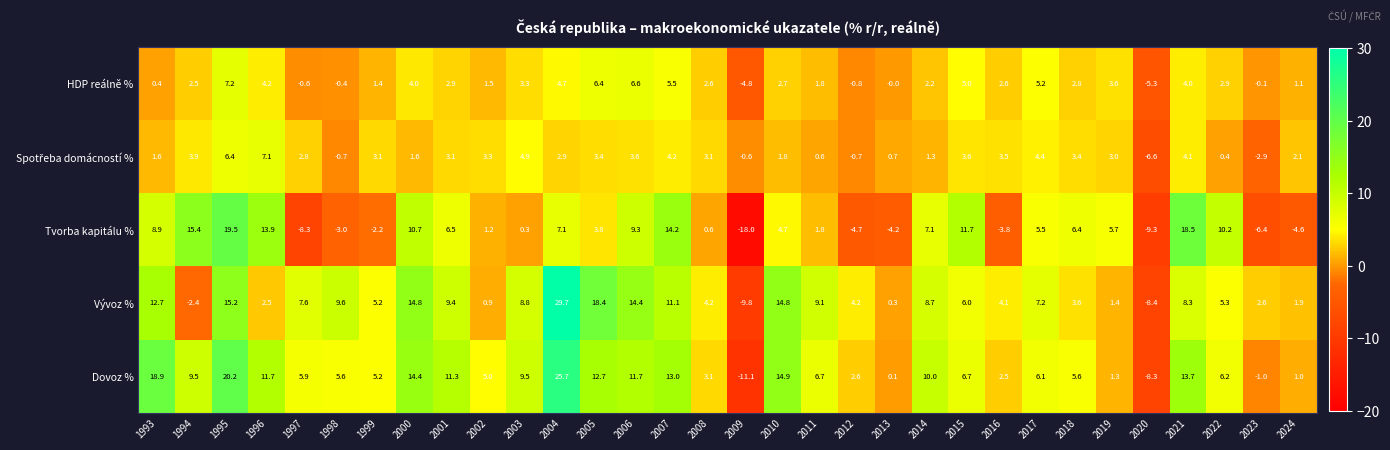

Which series has the largest range (max minus min)?

Vývoz %